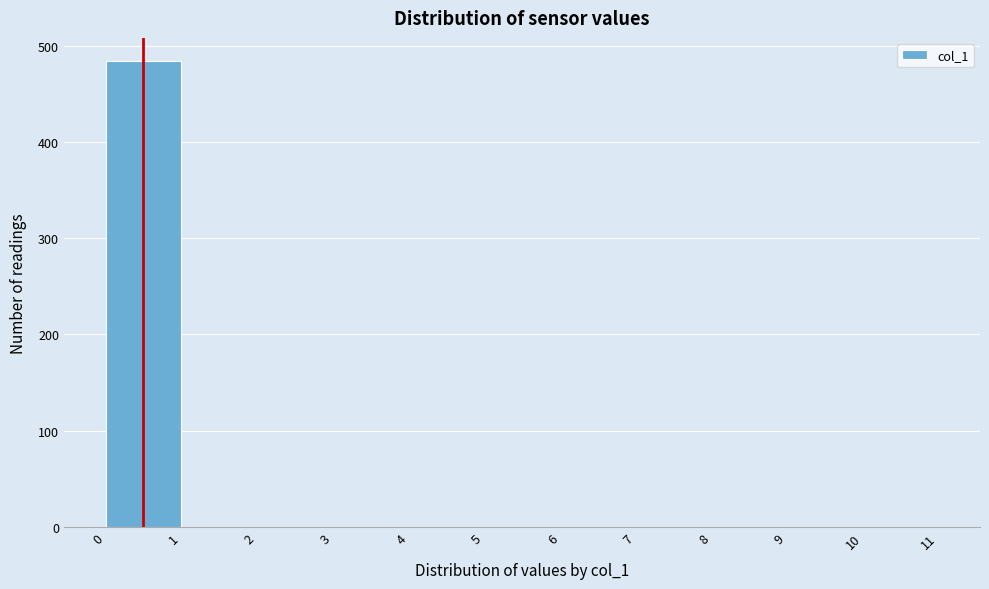

Reading left to right, transcribe this chart: for each bar, give the range it covers on the x-axis and its height. The values are not printed on the chart, so give them approximately, as read against the axis.

0 to 1: 480
1 to 2: 0
2 to 3: 0
3 to 4: 0
4 to 5: 0
5 to 6: 0
6 to 7: 0
7 to 8: 0
8 to 9: 0
9 to 10: 0
10 to 11: 0